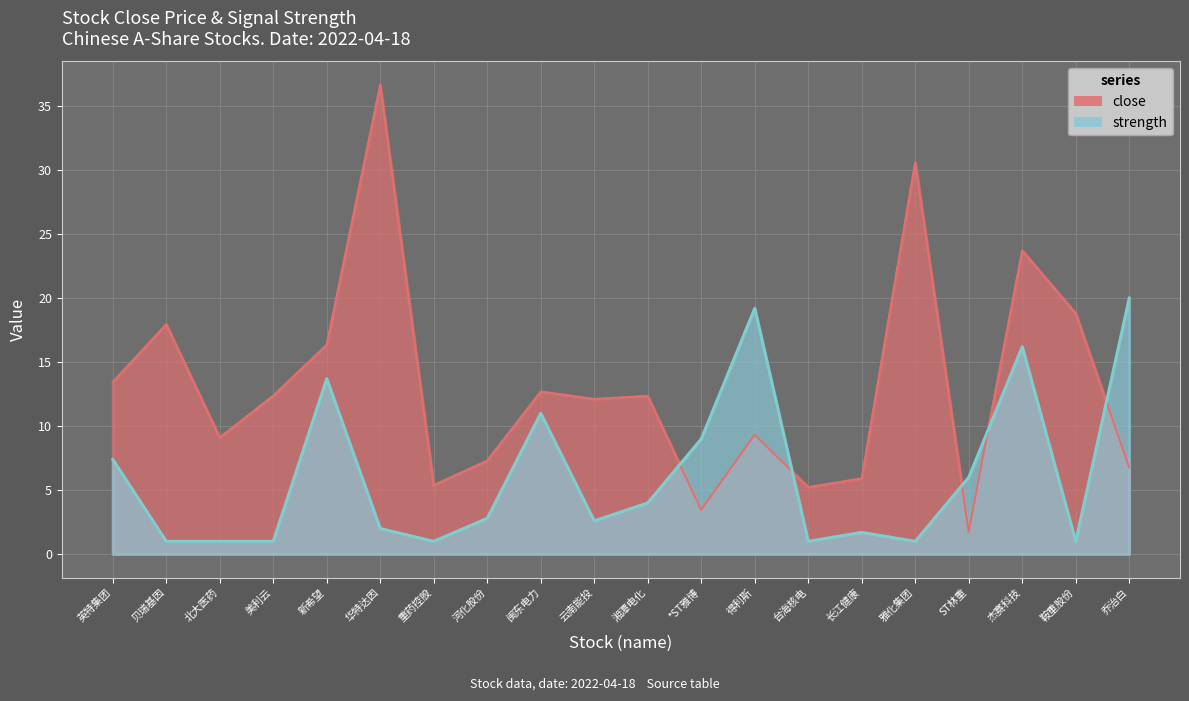

List the labels in order of strength value, largest first.

乔治白, 得利斯, 杰赛科技, 新希望, 闽东电力, *ST雅博, 英特集团, ST林重, 湘潭电化, 河化股份, 云南能投, 华特达因, 长江健康, 贝瑞基因, 北大医药, 美利云, 重药控股, 台海核电, 雅化集团, 鞍重股份